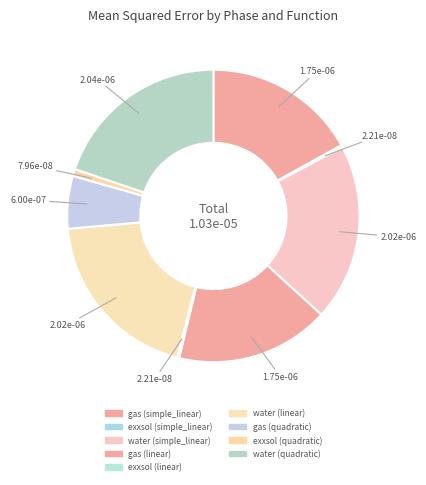

Count the number of slices in the pie.

9